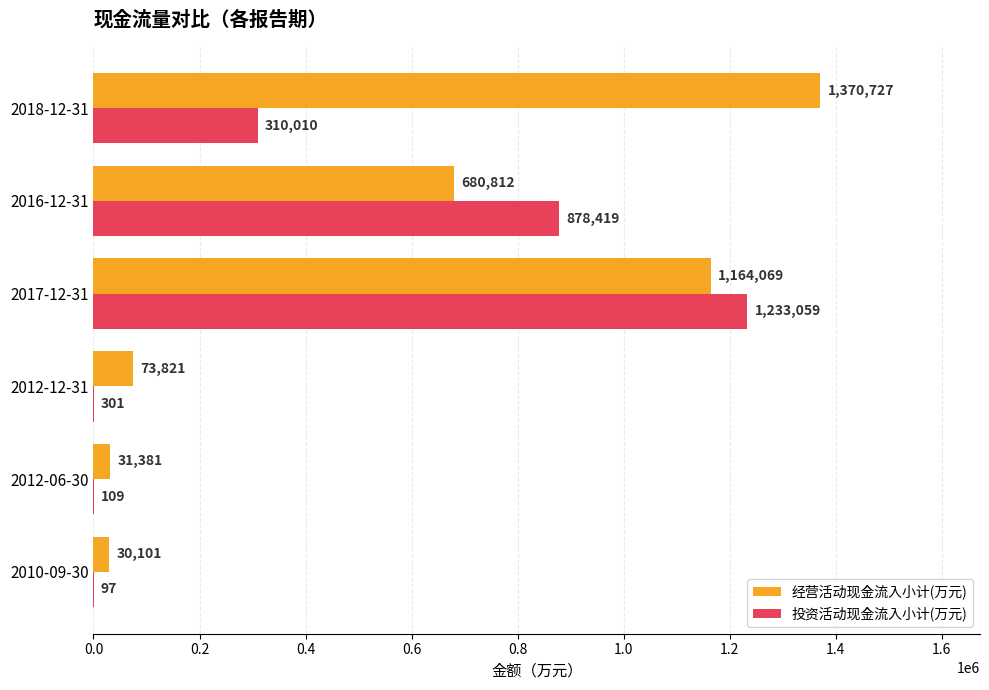

The 投资活动现金流入小计(万元) series shows 1787727 at 2017-12-31. True or false?

False